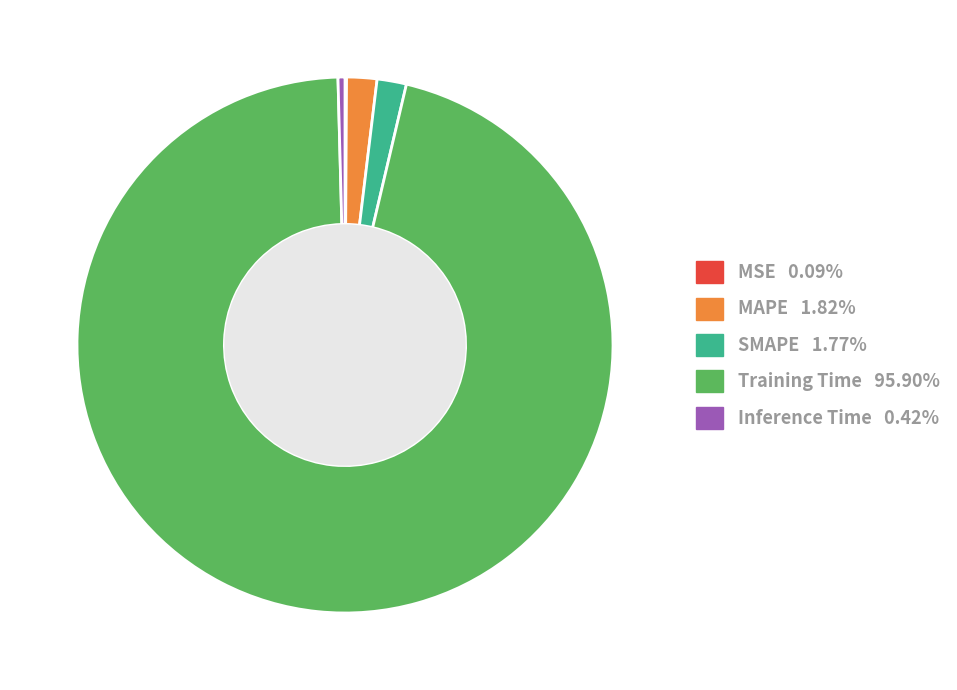

Is the sum of Inference Time and SMAPE greater than half?

No